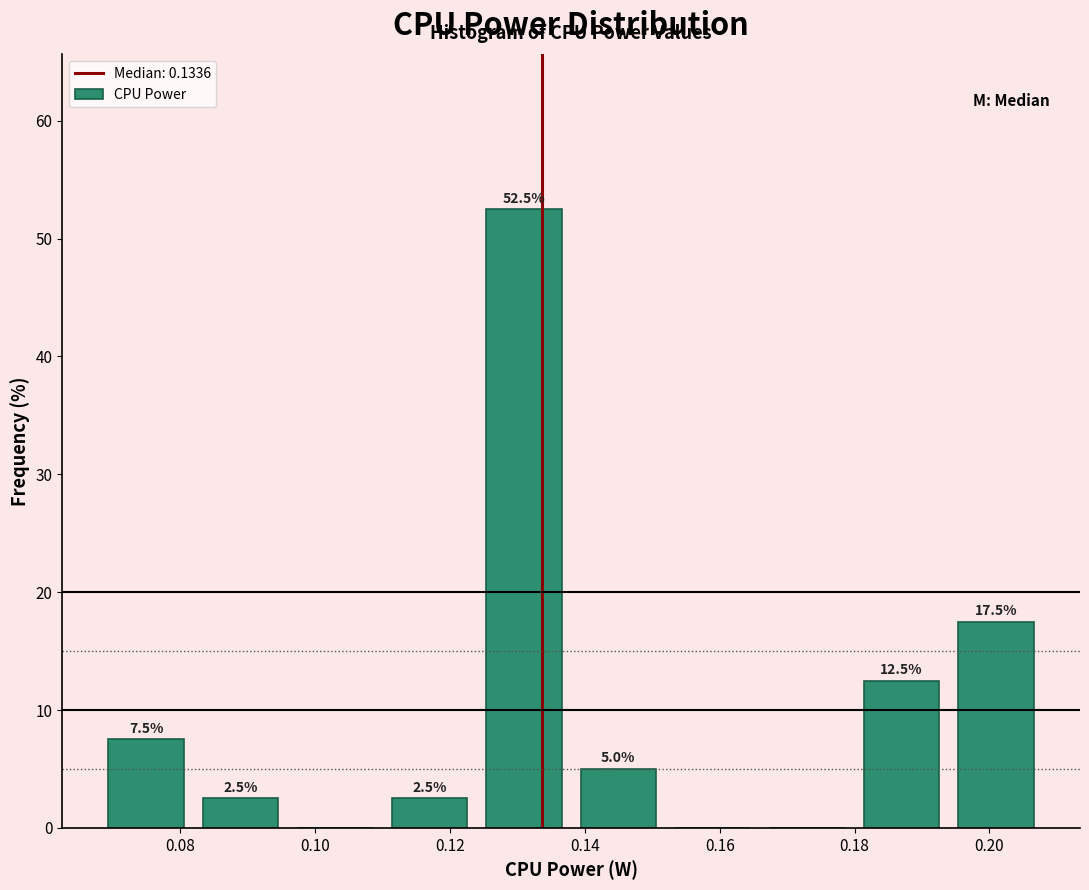

Over which range of the x-axis is the bar tallest?

0.124 to 0.138